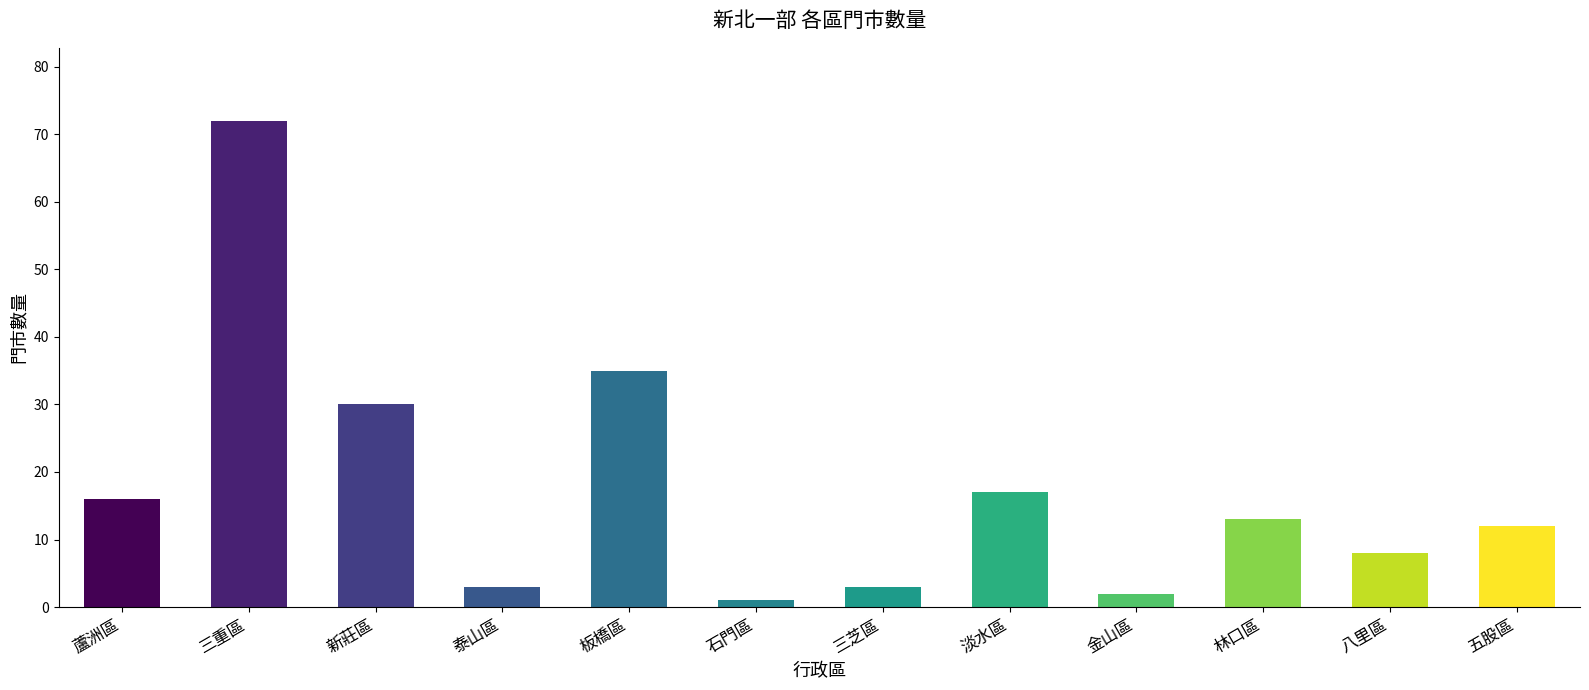

How many data points are above 13?

5